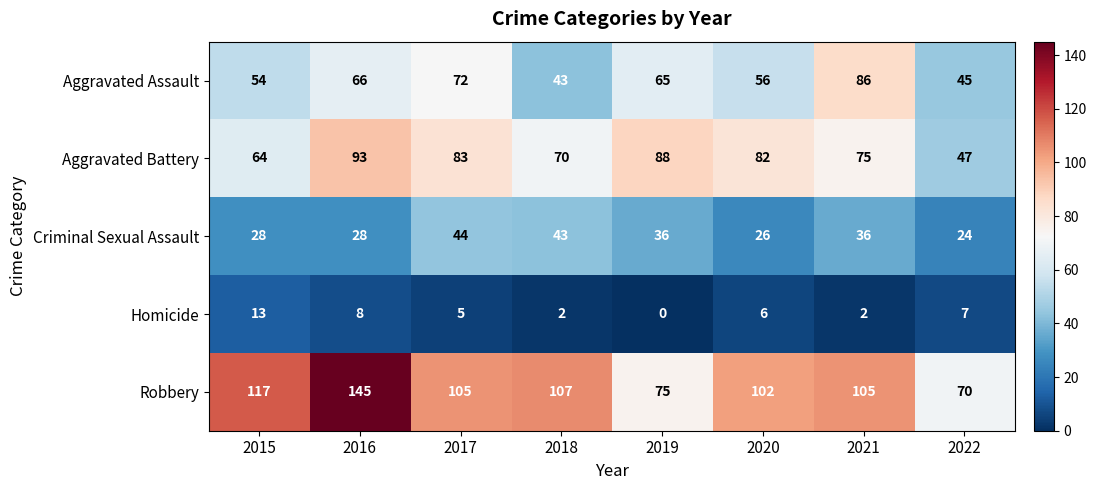

What is the total value across all series at 2021?

304